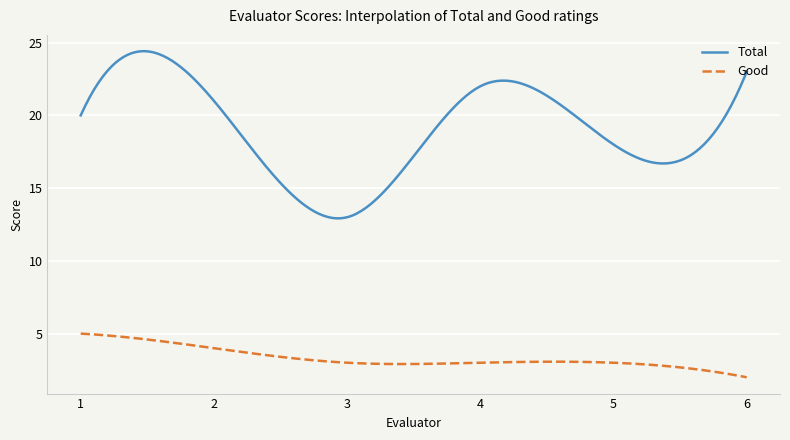

Which series has the largest total across all categories?

Total